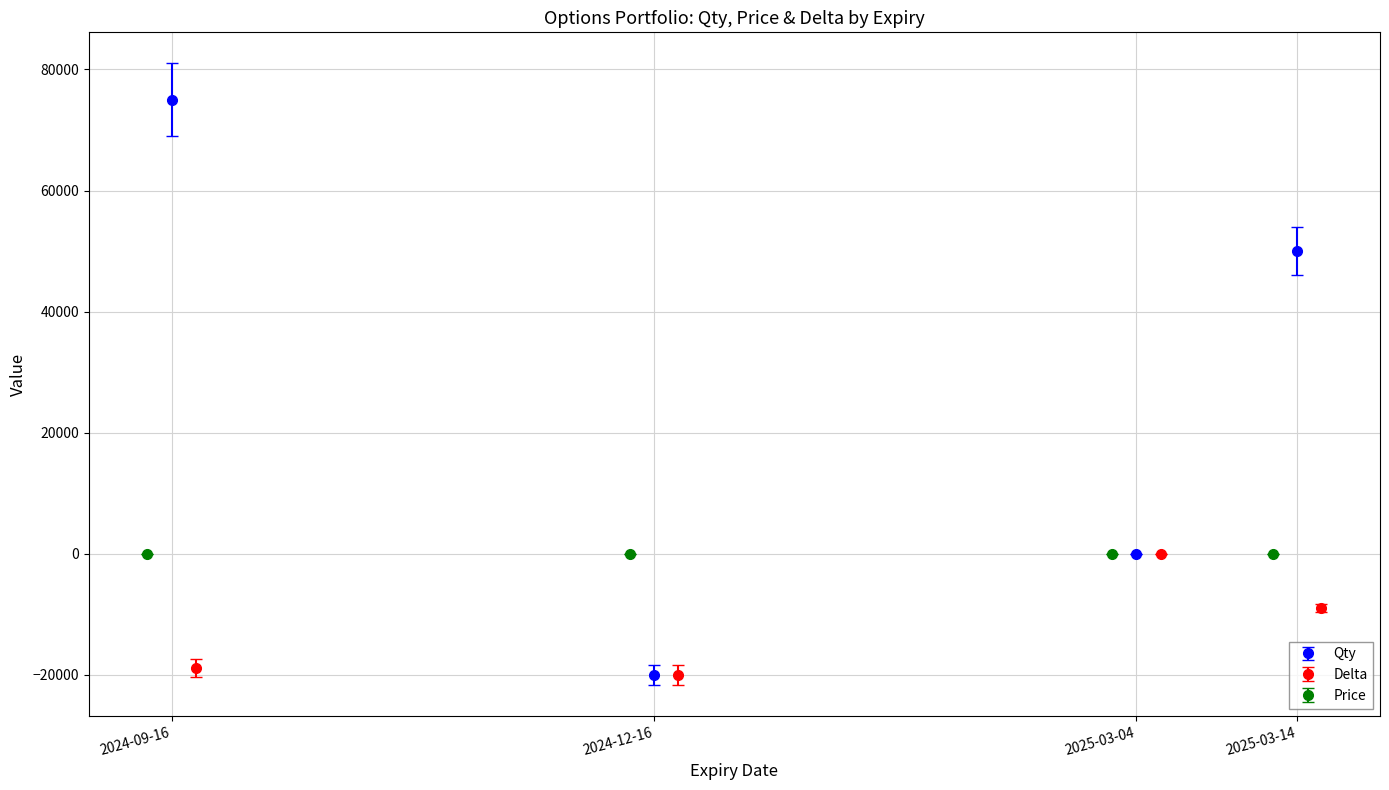

List the labels in order of Delta value, largest first.

2025-03-04, 2025-03-14, 2024-09-16, 2024-12-16